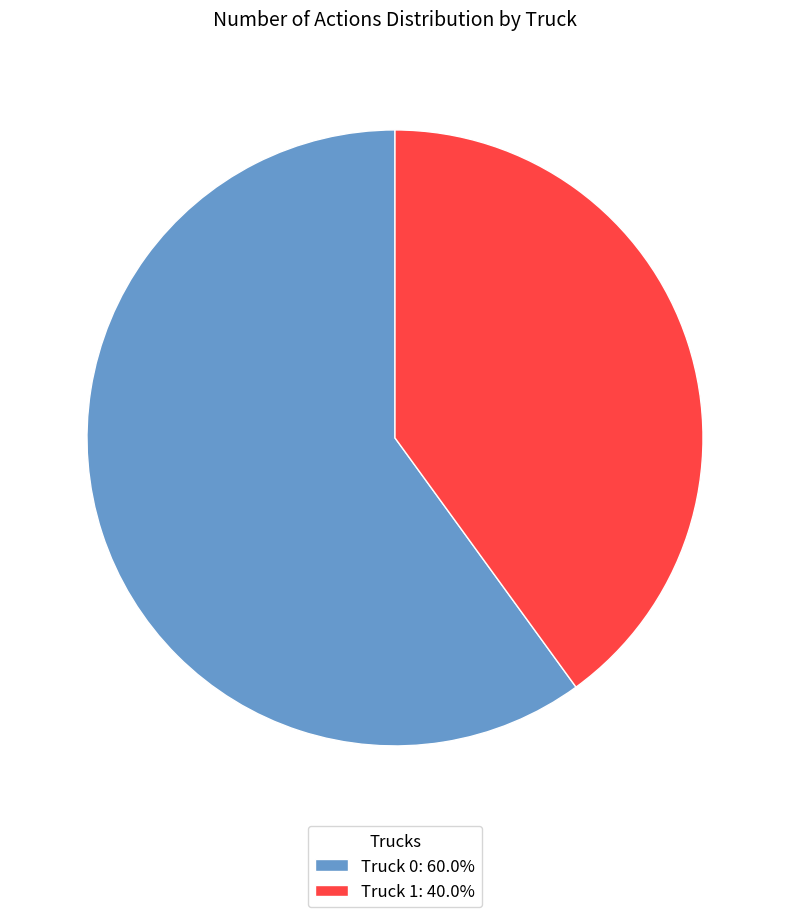

Which slice is the smallest?

Truck 1